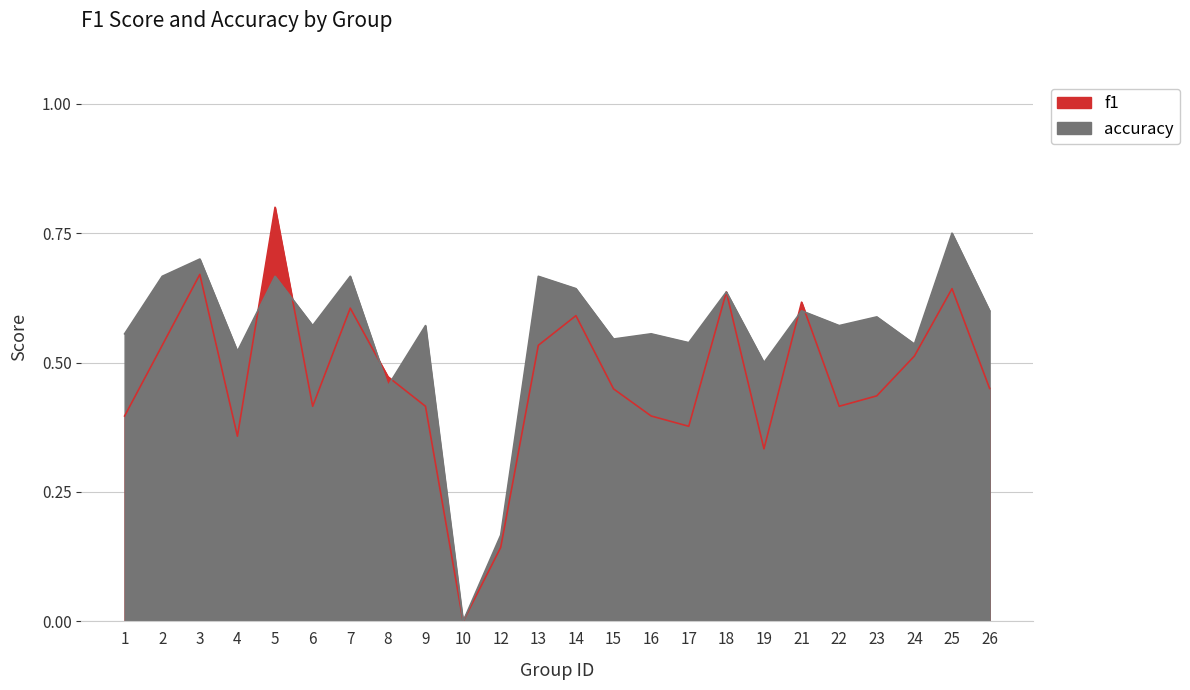

Reading left to right, what are all the values shown in this chart?

f1: 0.4	0.5	0.7	0.4	0.8	0.4	0.6	0.5	0.4	0.0	0.1	0.5	0.6	0.4	0.4	0.4	0.6	0.3	0.6	0.4	0.4	0.5	0.6	0.5
accuracy: 0.6	0.7	0.7	0.5	0.7	0.6	0.7	0.5	0.6	0.0	0.2	0.7	0.6	0.5	0.6	0.5	0.6	0.5	0.6	0.6	0.6	0.5	0.8	0.6